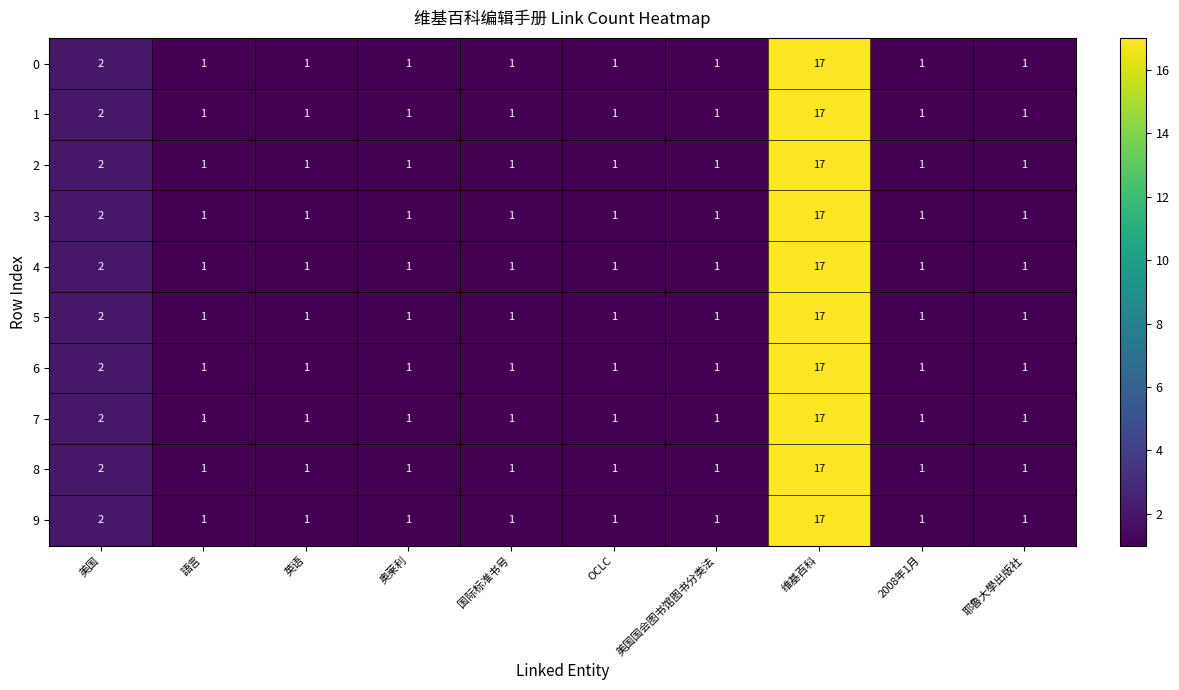

What is the approximate value of 8 at 维基百科, to the nearest 10?

20